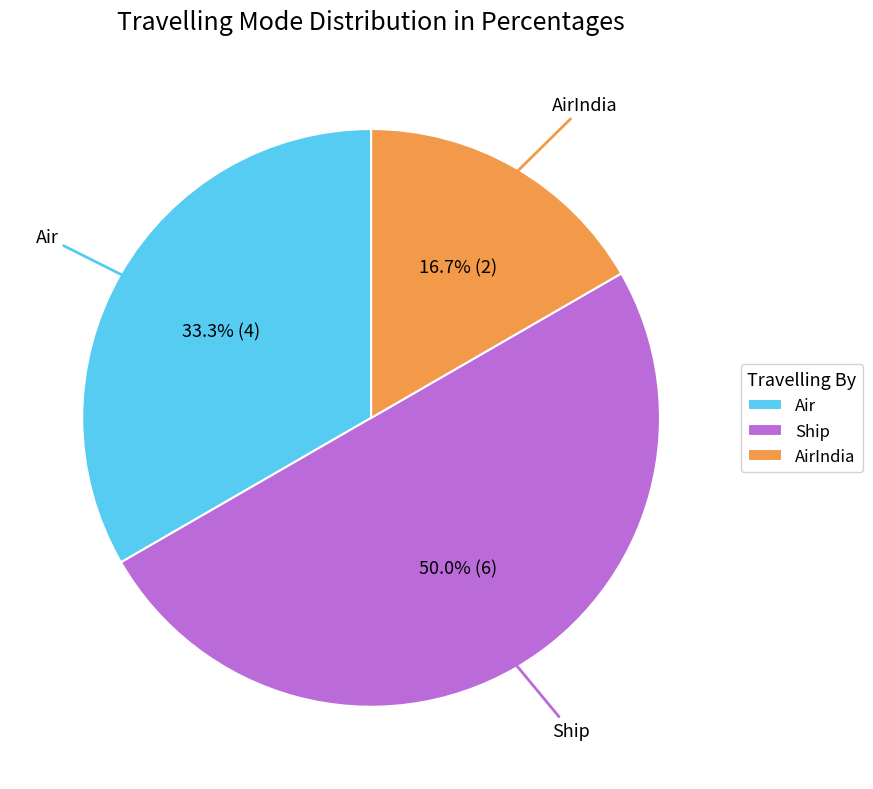

Approximately how many times larger is the value at AirIndia compared to Air?

0.5